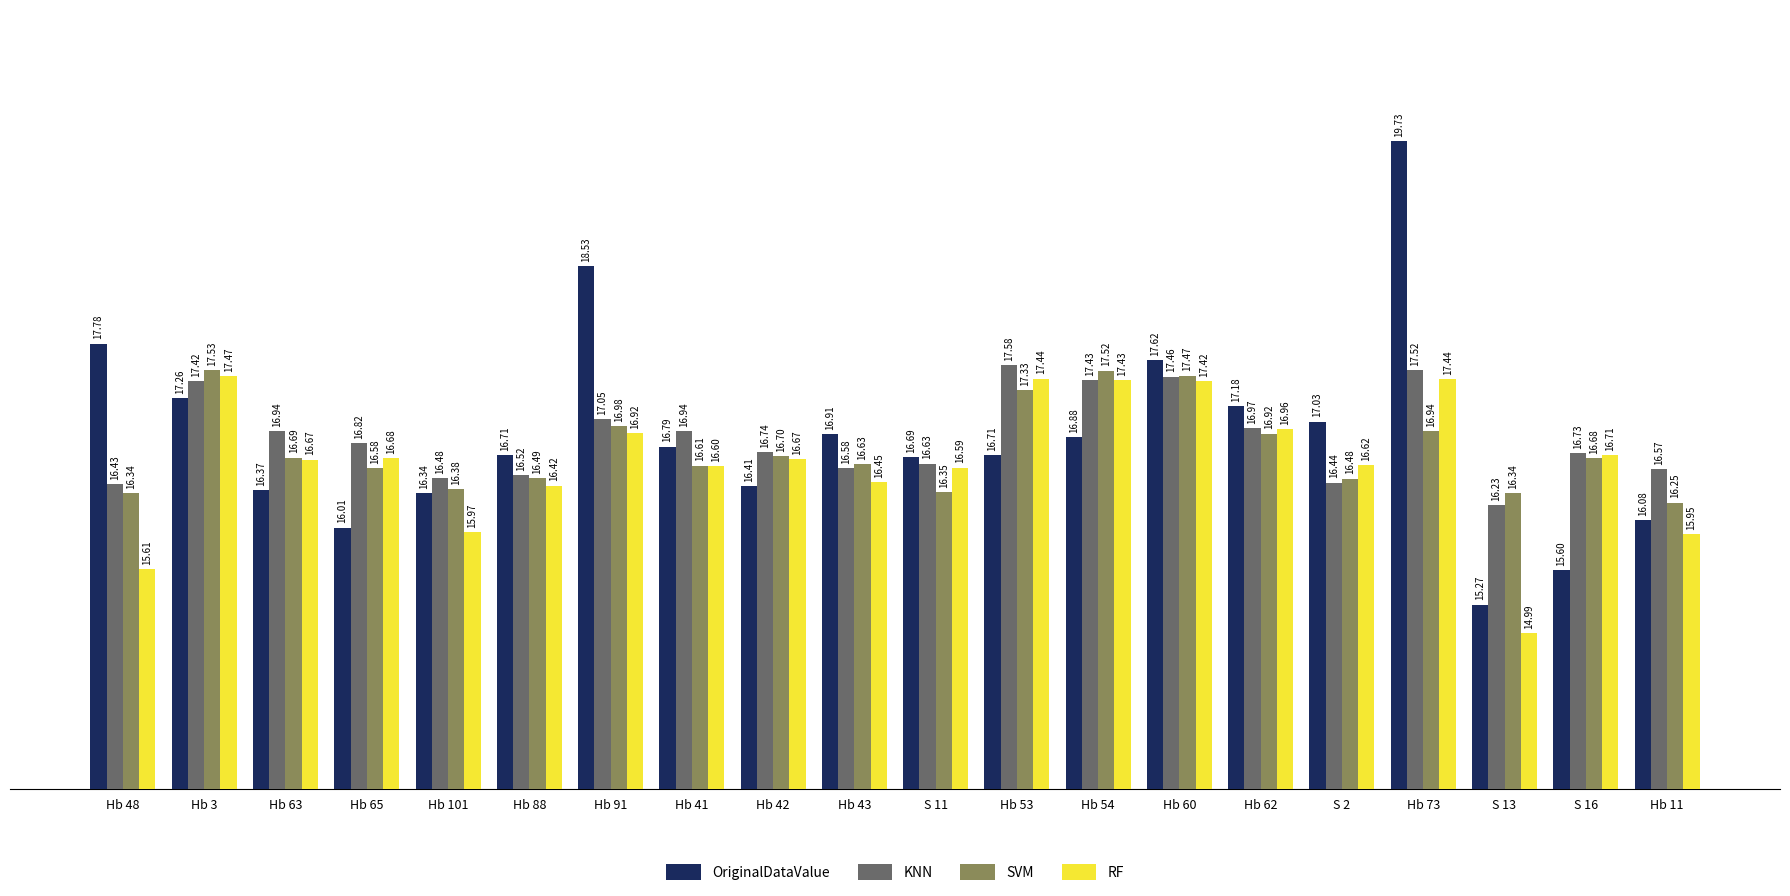

The value of OriginalDataValue at Hb 91 is 30.6. True or false?

False